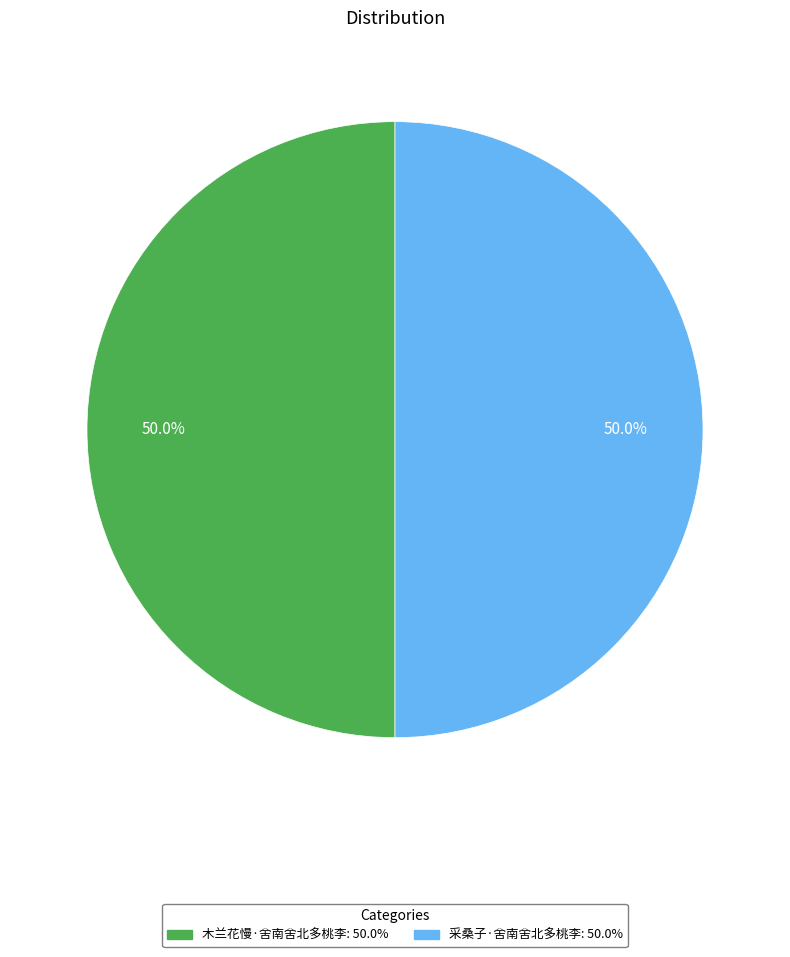

Do 采桑子·舍南舍北多桃李 and 木兰花慢·舍南舍北多桃李 together represent more than half of the pie?

Yes